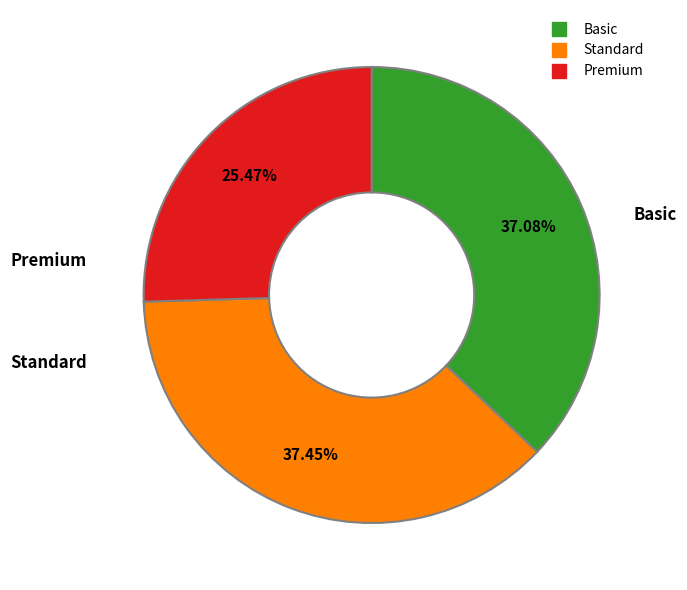

Approximately how many times larger is the value at Premium compared to Basic?

0.7